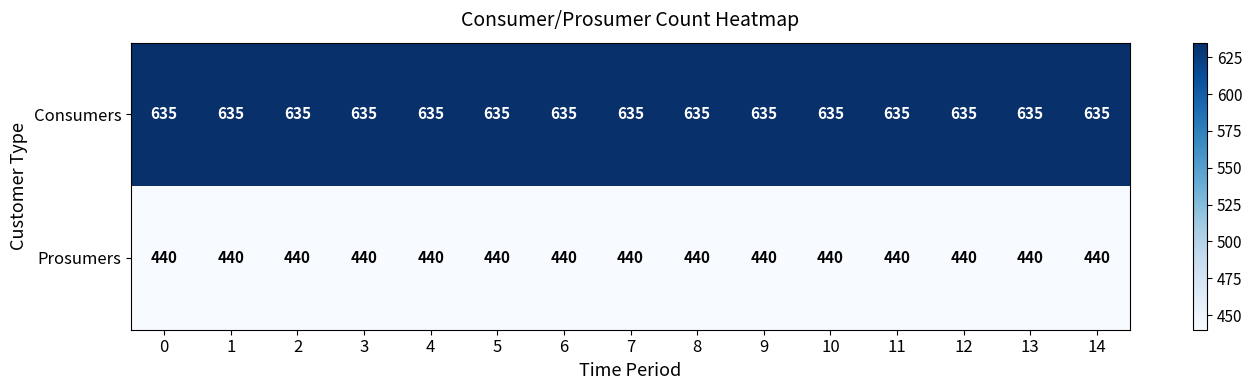

True or false: Consumers has a value of 635 at 12.

True